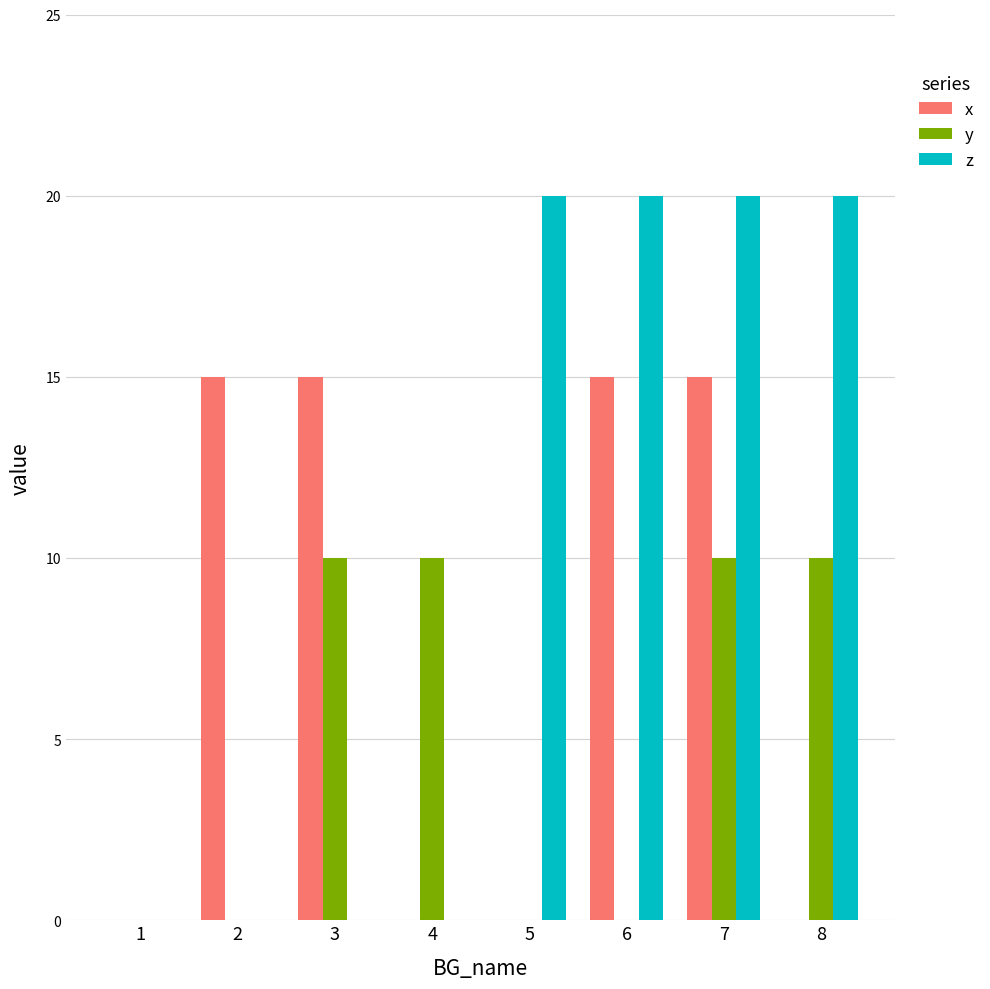

Which series changed the most between 1 and 4?

y